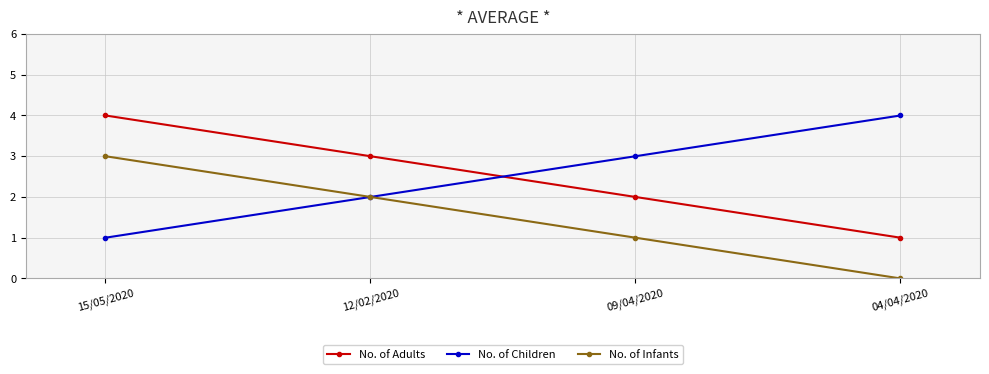

Does the chart have visible grid lines?

Yes